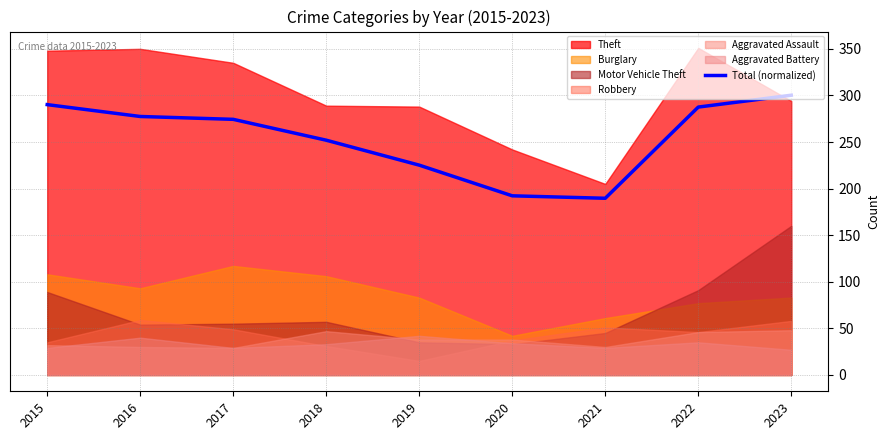

At which category does the data reach its first local valley?

2021